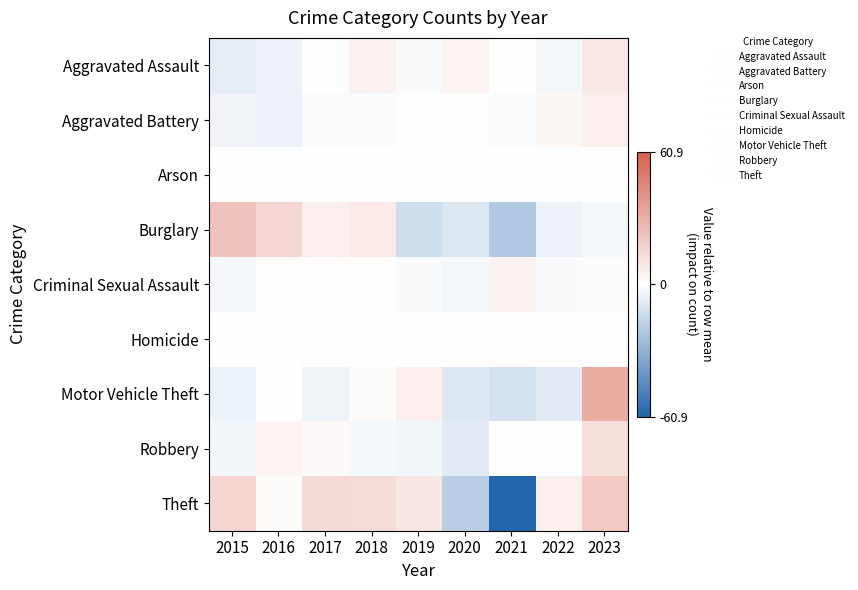

Which series has the largest range (max minus min)?

Theft